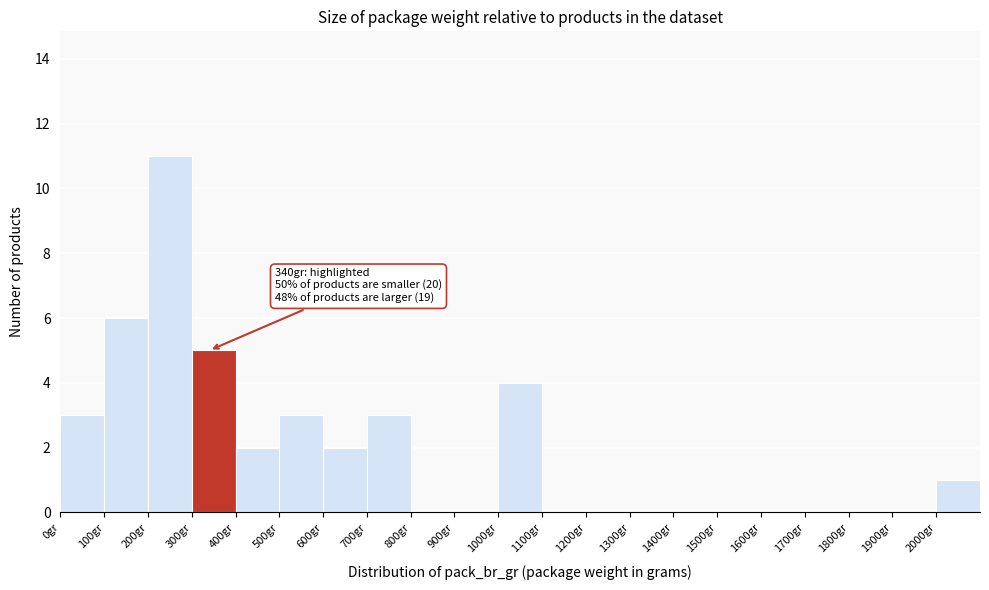

Which range on the x-axis has the tallest bar?

200 to 300